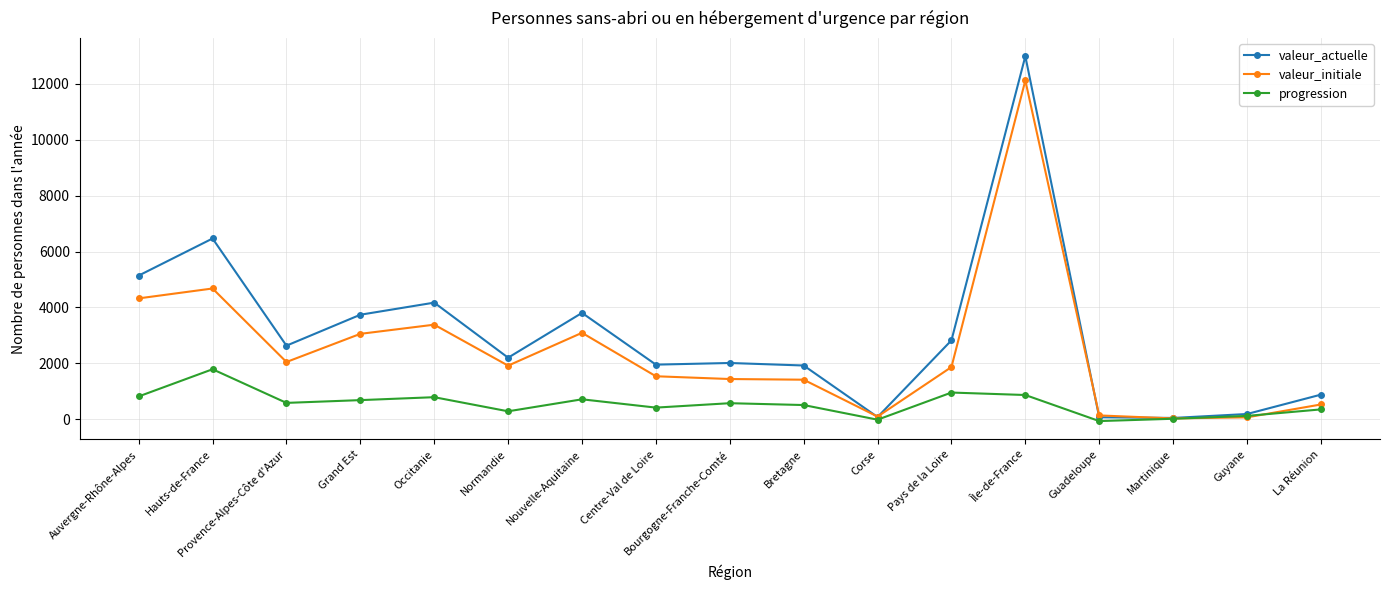

What is the minimum value for valeur_initiale?

29